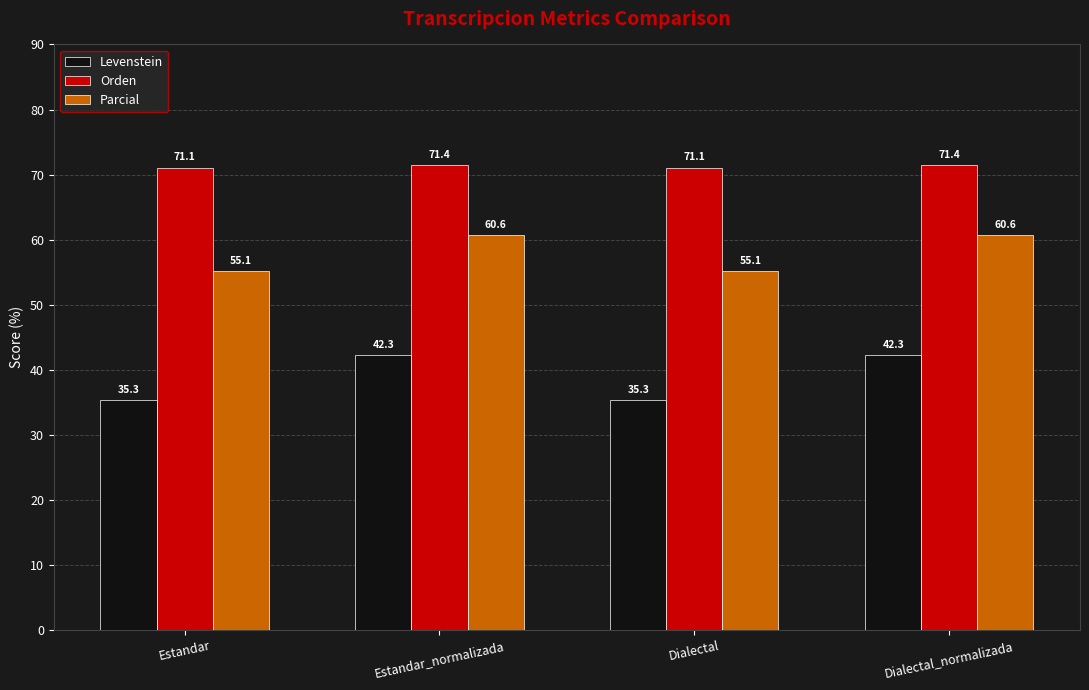

What is the greatest value displayed?

71.4